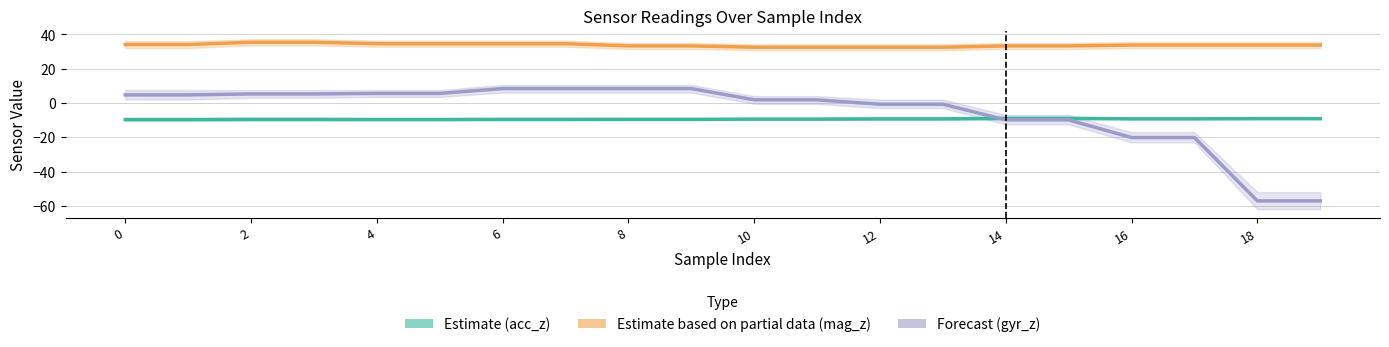

Is it true that Estimate (acc_z) equals -9.3 at 16?

True